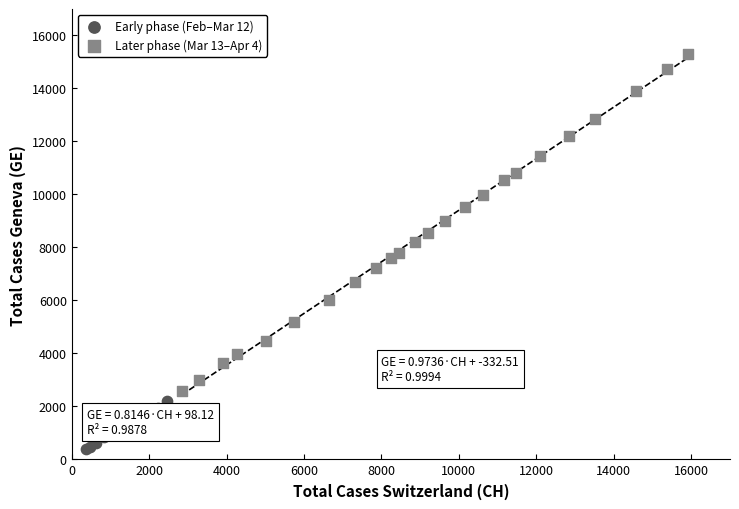

Which series contains the lowest Y value?

Early phase (Feb–Mar 12)